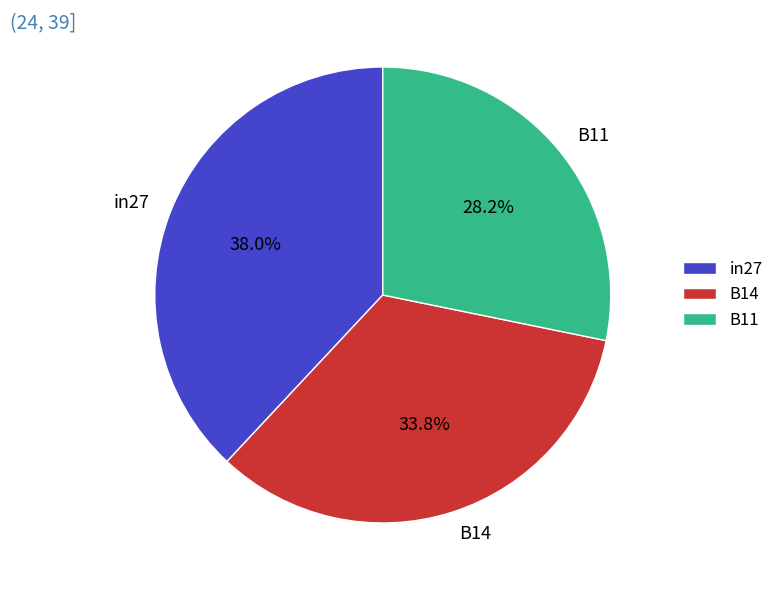

Is there a majority slice in this chart?

No